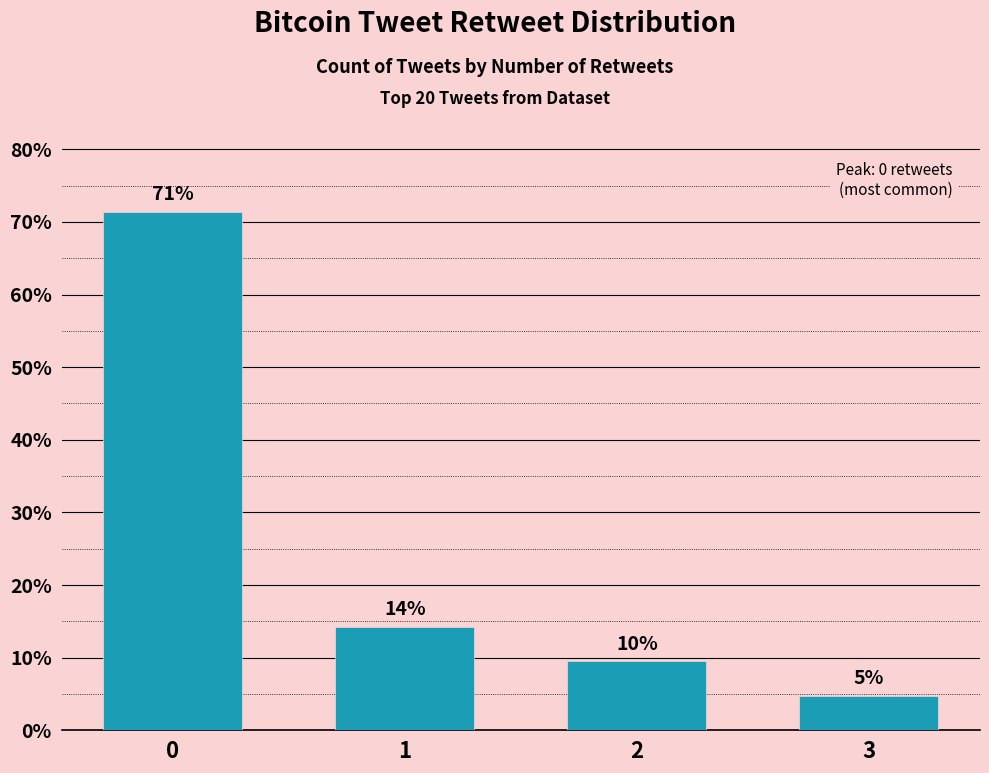

What is the value of the 2nd bar from the left?

14.3